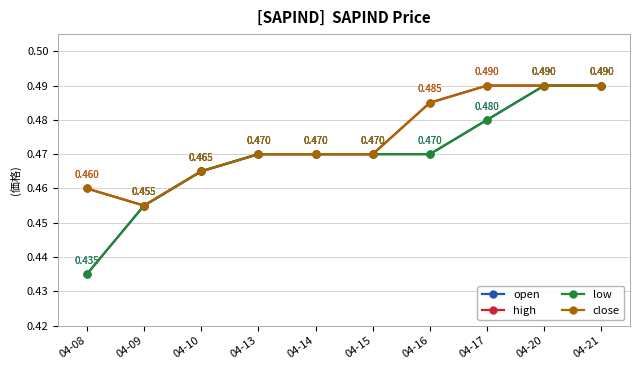

Does the chart have visible grid lines?

Yes